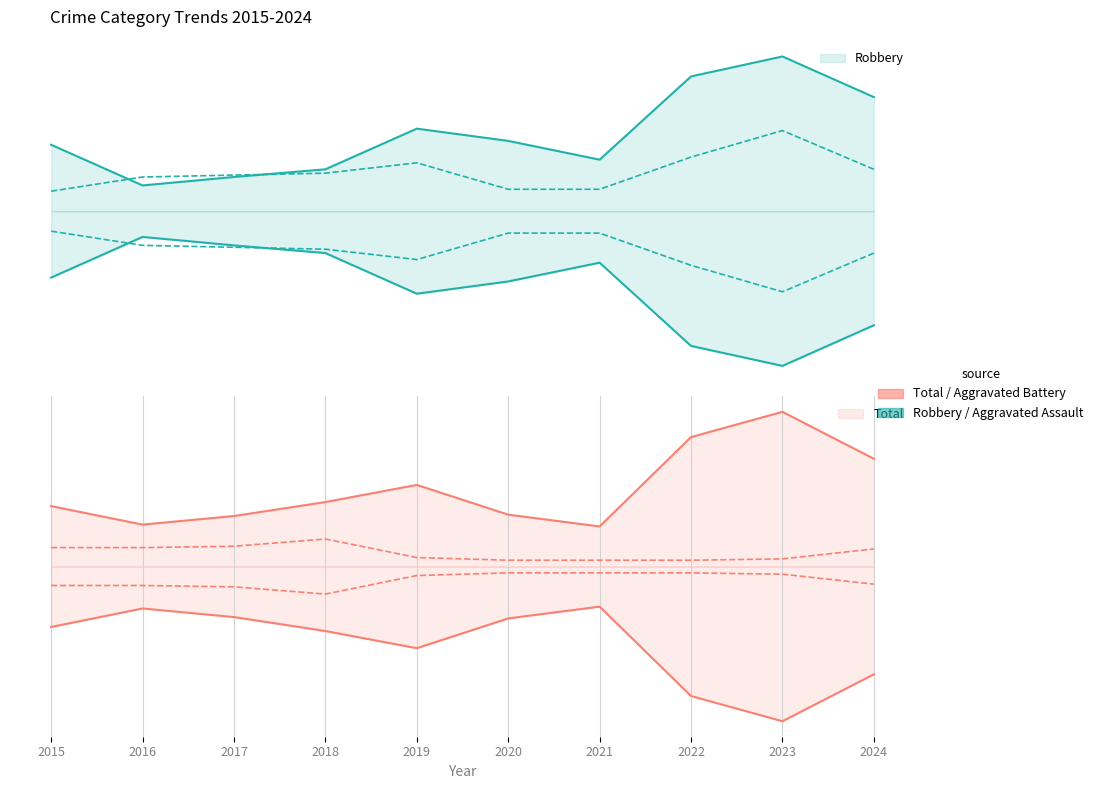

How many data points in Robbery are above 3?

6